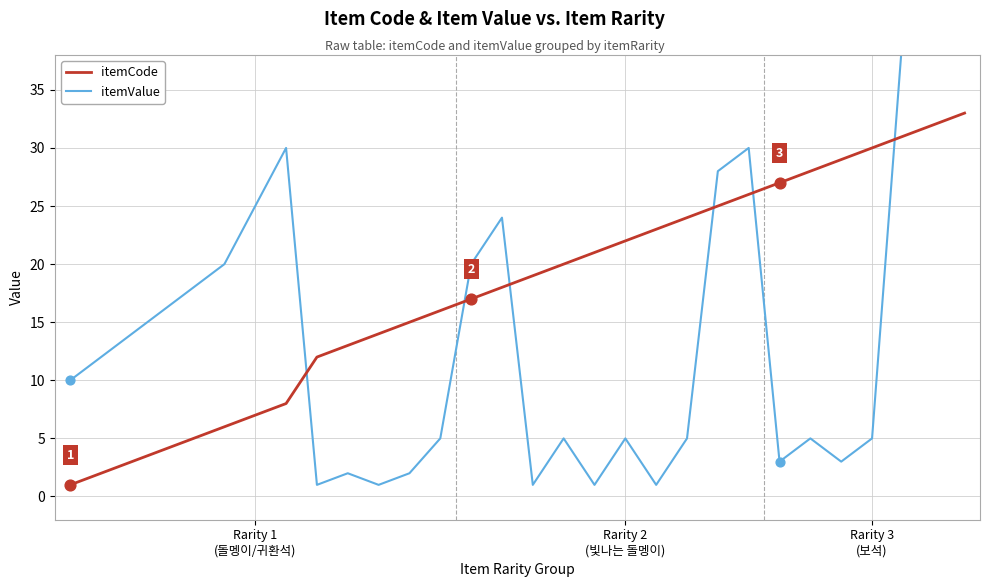

Which series has the largest Y range (max minus min)?

itemValue